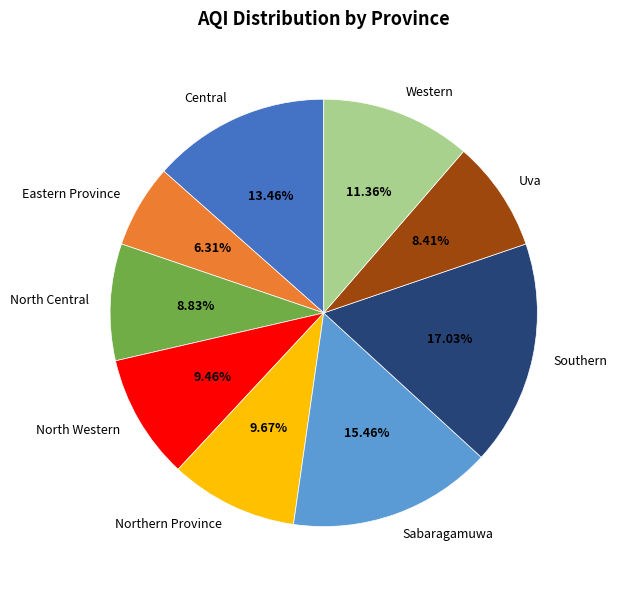

Which category has the biggest portion of the pie?

Southern